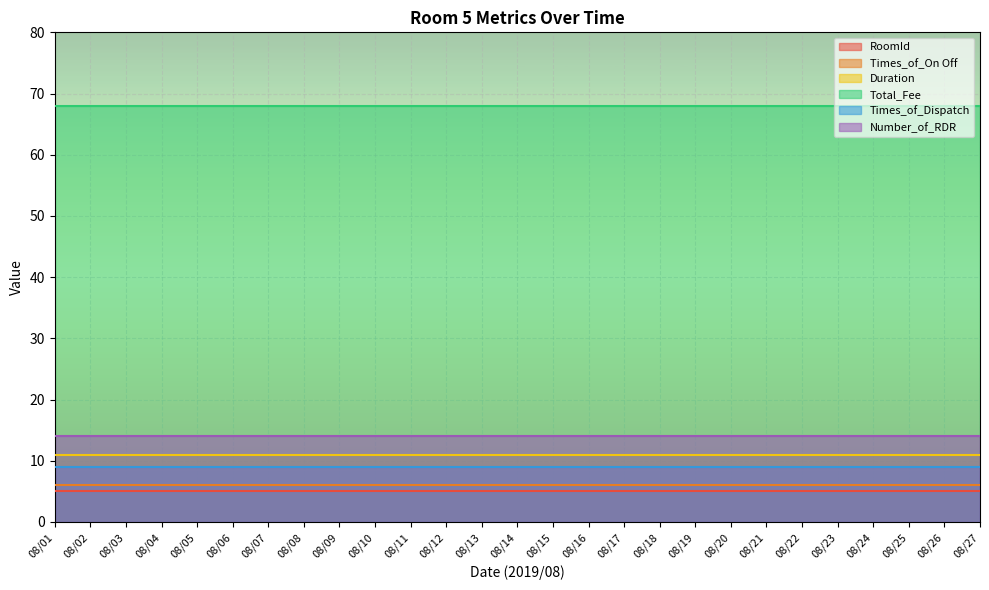

True or false: Number_of_RDR has more than 2 points higher than both neighbors.

False